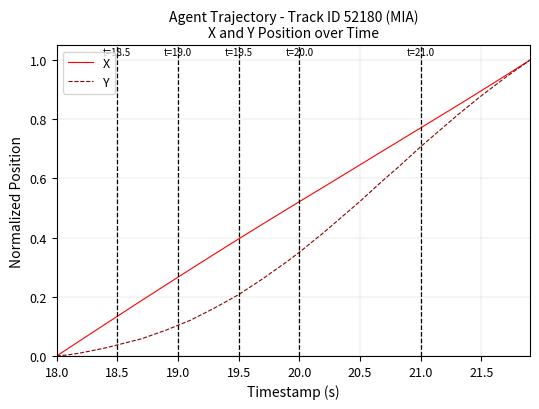

List the series in order of their overall mean, highest first.

X, Y